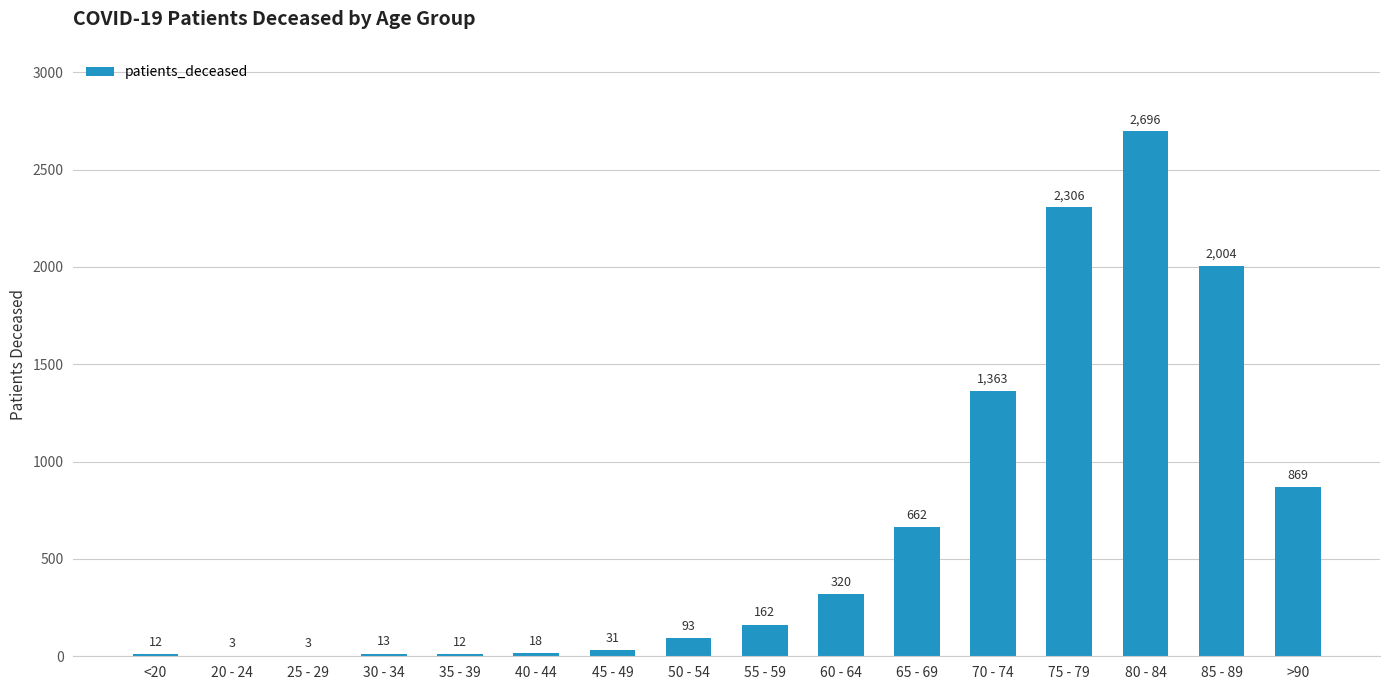

True or false: the data shows 3 at 25 - 29.

True